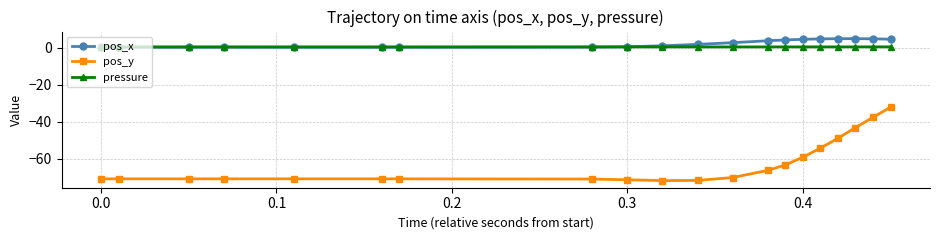

Count the number of data series in this chart.

3